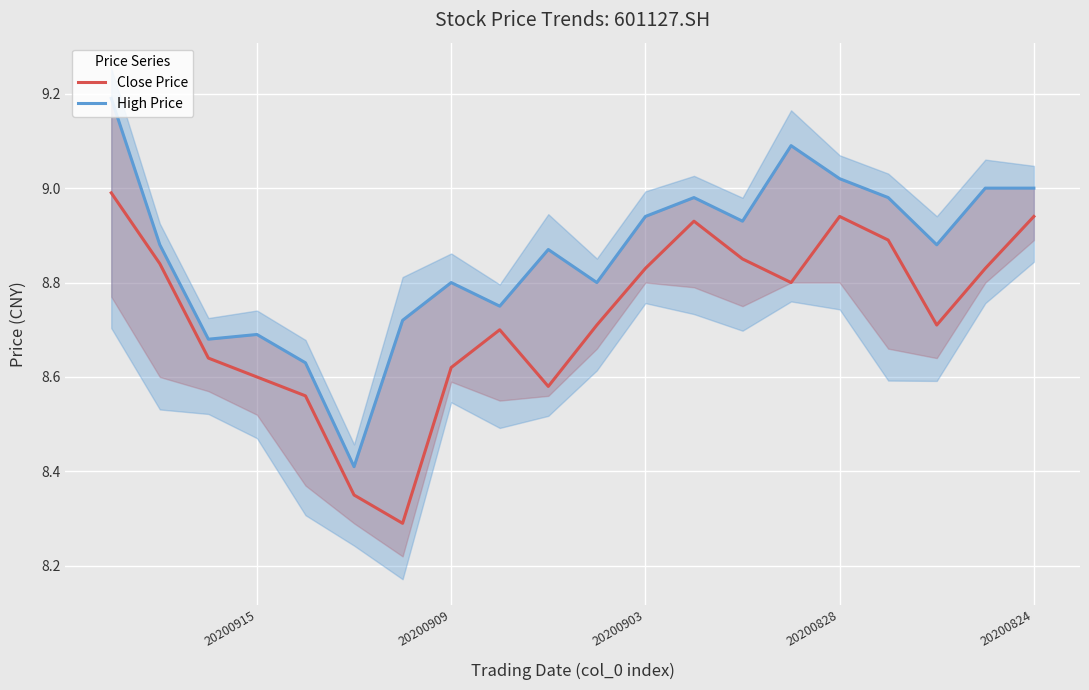

Is the value of High Price at 17 greater than the value of Close Price at 12?

Yes